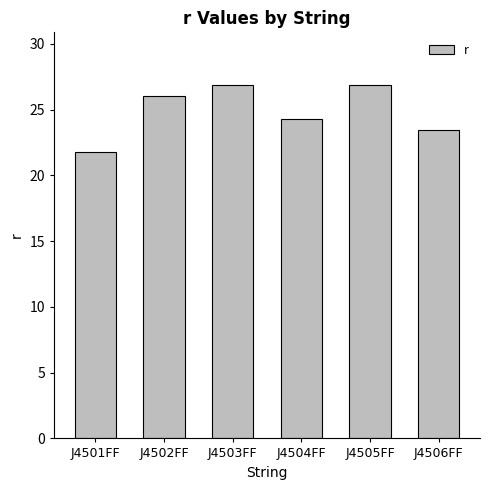

What is the difference between the values at J4504FF and J4506FF?

0.8